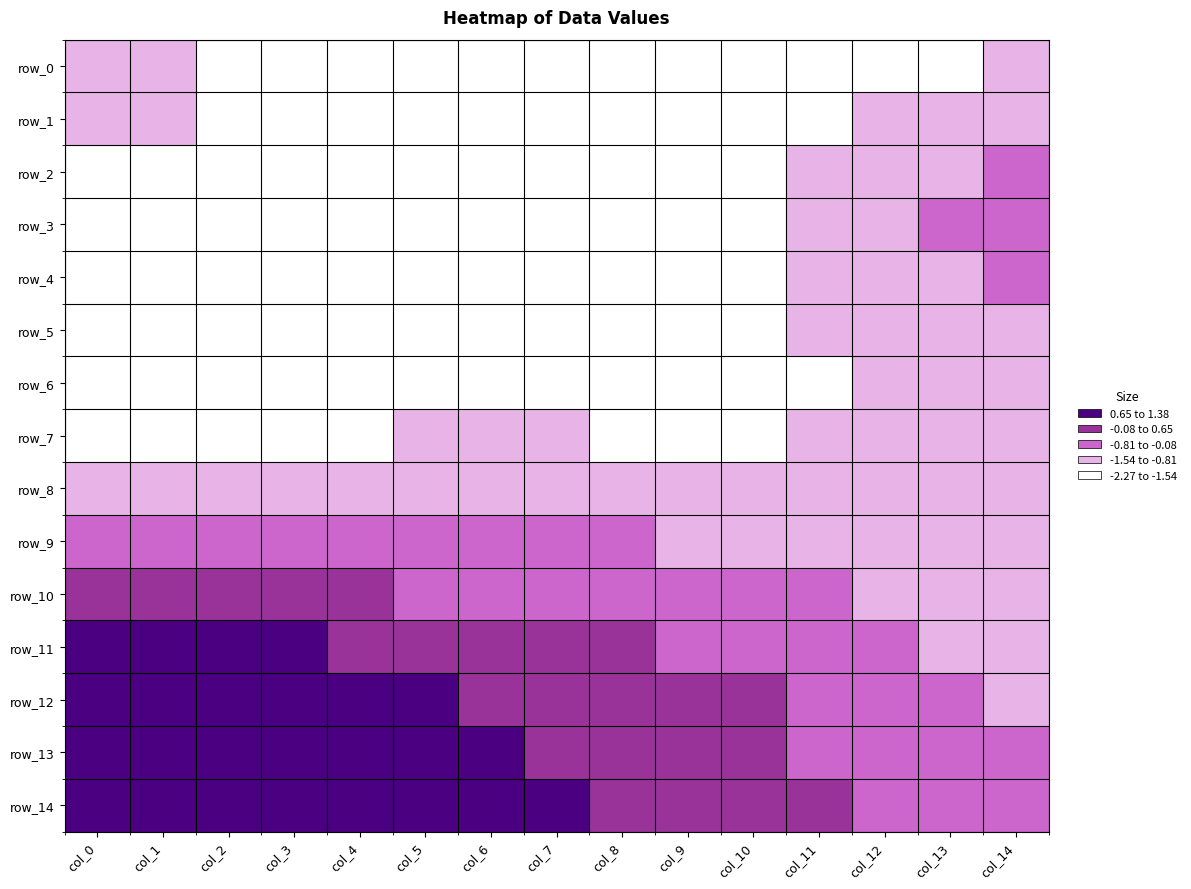

What is the spread (max minus min) of values at col_6?

2.9